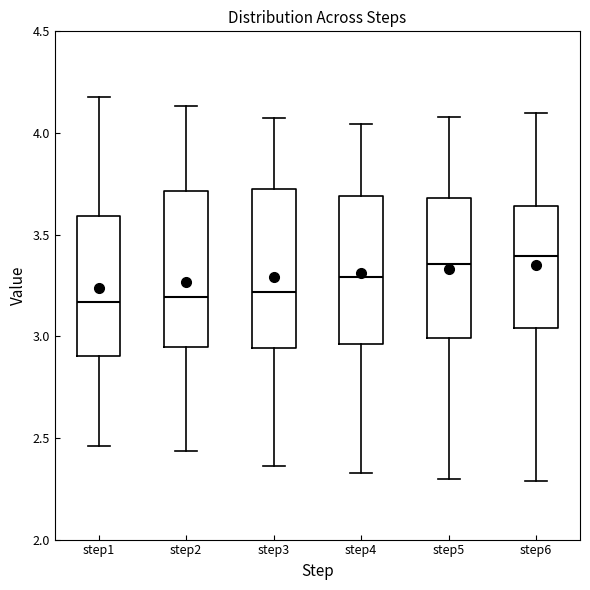

Reading left to right, read every box against the y-axis: the position of its median line, the range the box covers, and the ends of its whiskers. The values are not printed on the chart, so give them approximately, as read against the axis.

step1: median 3.15, box 2.90 to 3.60, whiskers 2.45 to 4.20
step2: median 3.20, box 2.95 to 3.70, whiskers 2.45 to 4.15
step3: median 3.20, box 2.95 to 3.75, whiskers 2.35 to 4.10
step4: median 3.30, box 2.95 to 3.70, whiskers 2.35 to 4.05
step5: median 3.35, box 3.00 to 3.70, whiskers 2.30 to 4.10
step6: median 3.40, box 3.05 to 3.65, whiskers 2.30 to 4.10